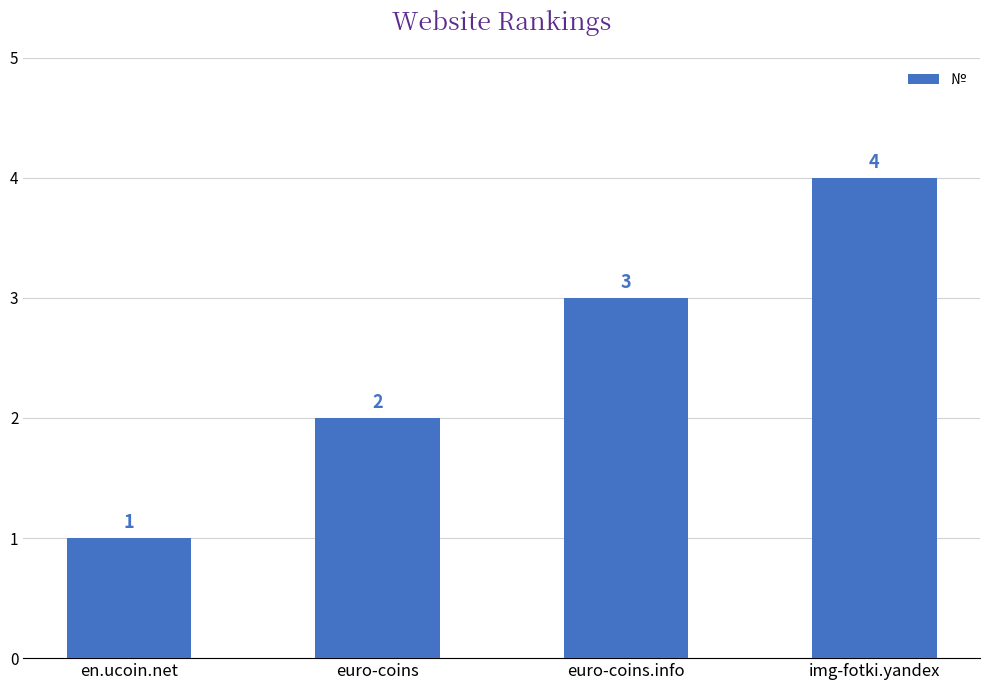

How many values are below 3?

2